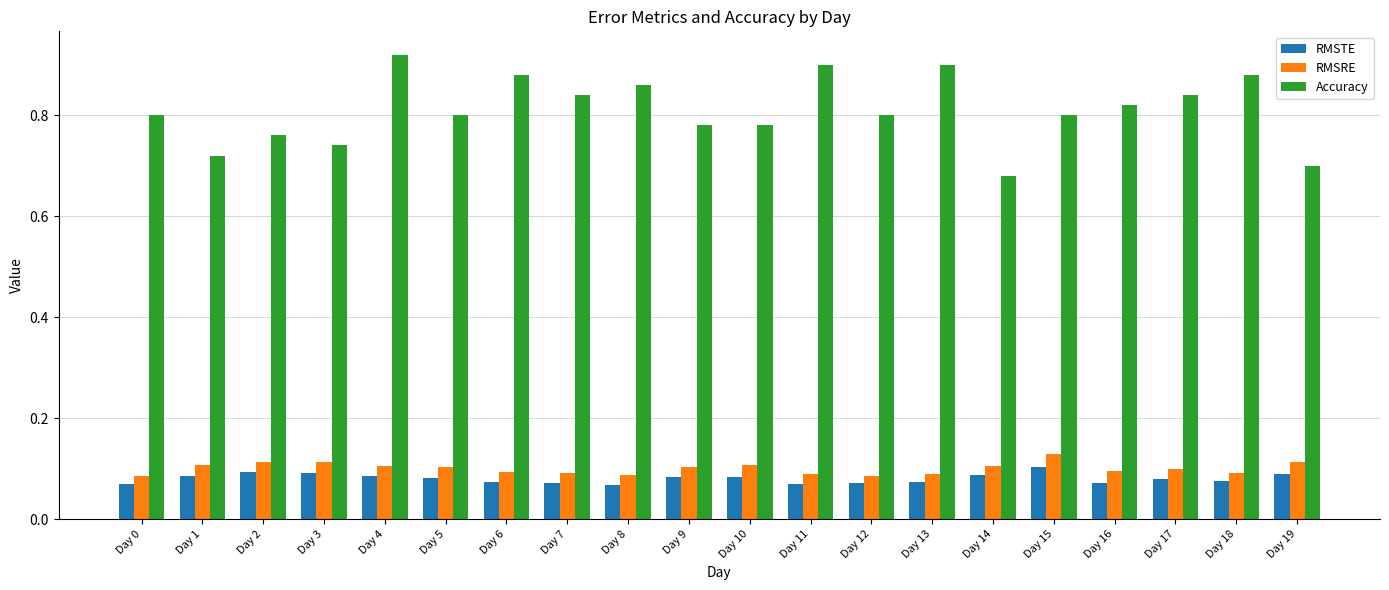

List the series in order of their peak value, lowest first.

RMSTE, RMSRE, Accuracy